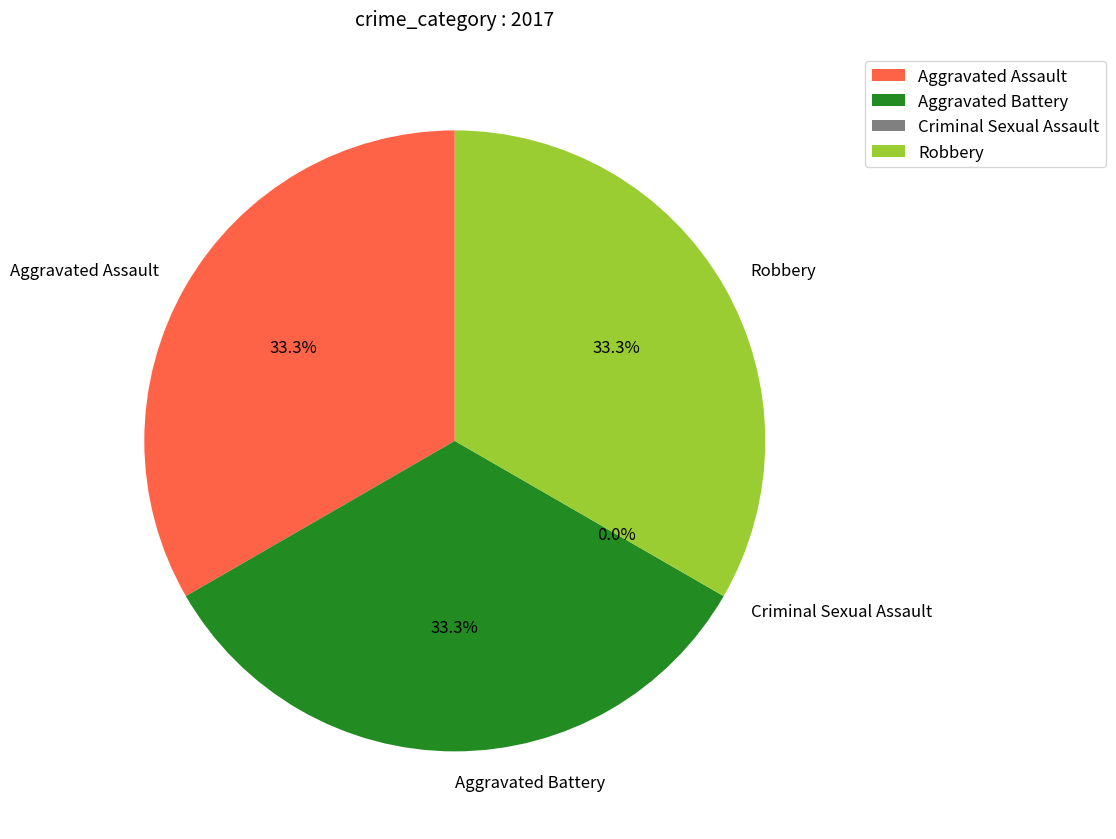

Which slice is the smallest?

Criminal Sexual Assault